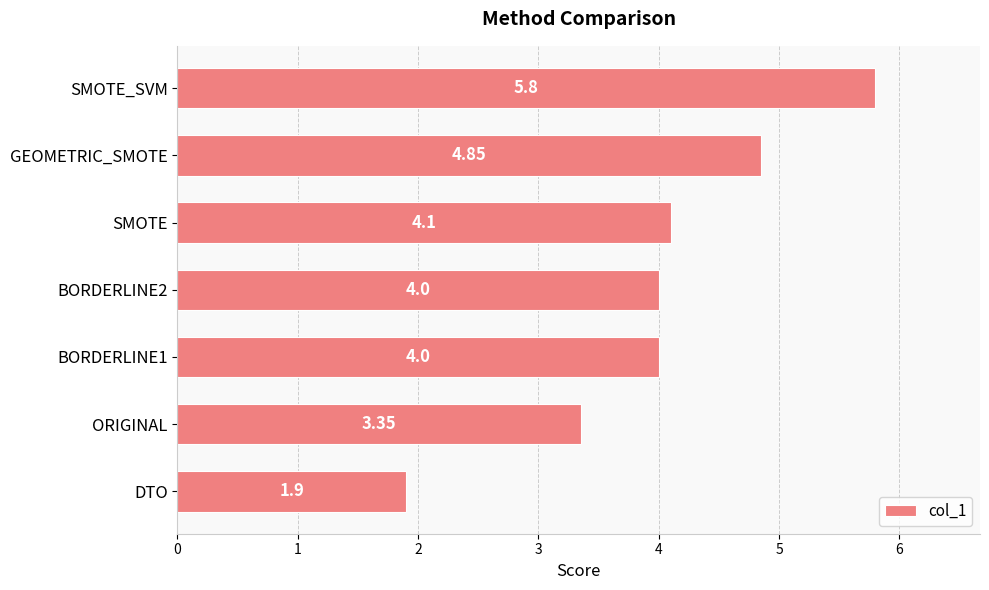

What is the difference between the maximum and minimum values?

3.9